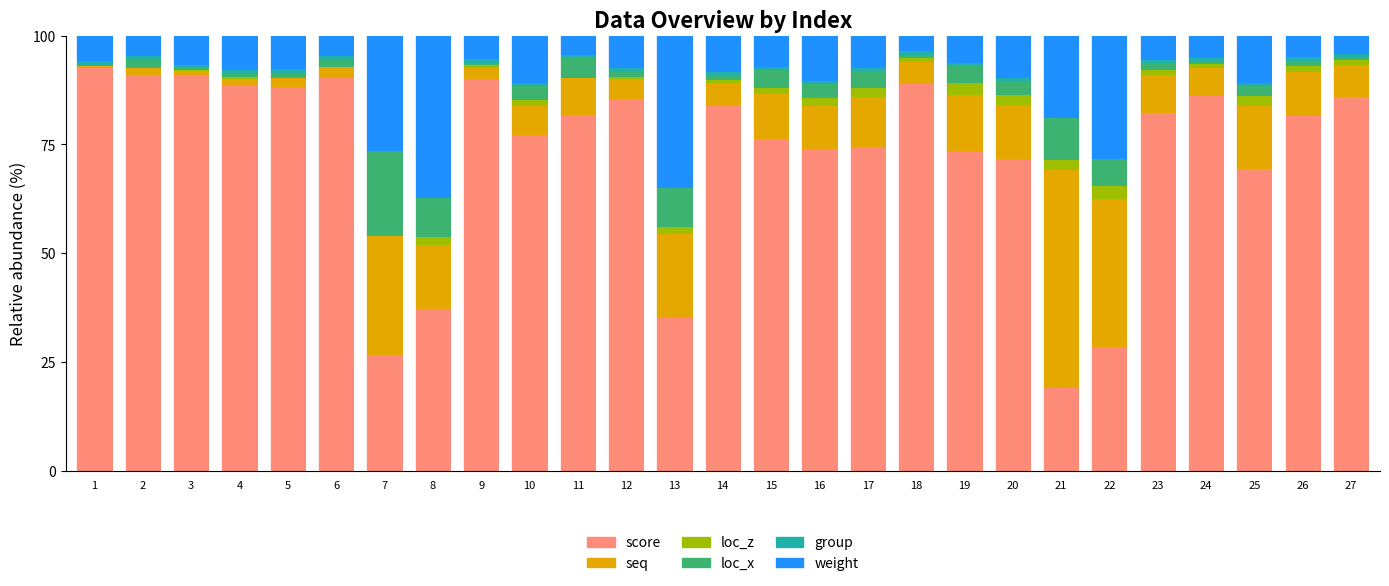

The score series shows 83.8 at 14. True or false?

True